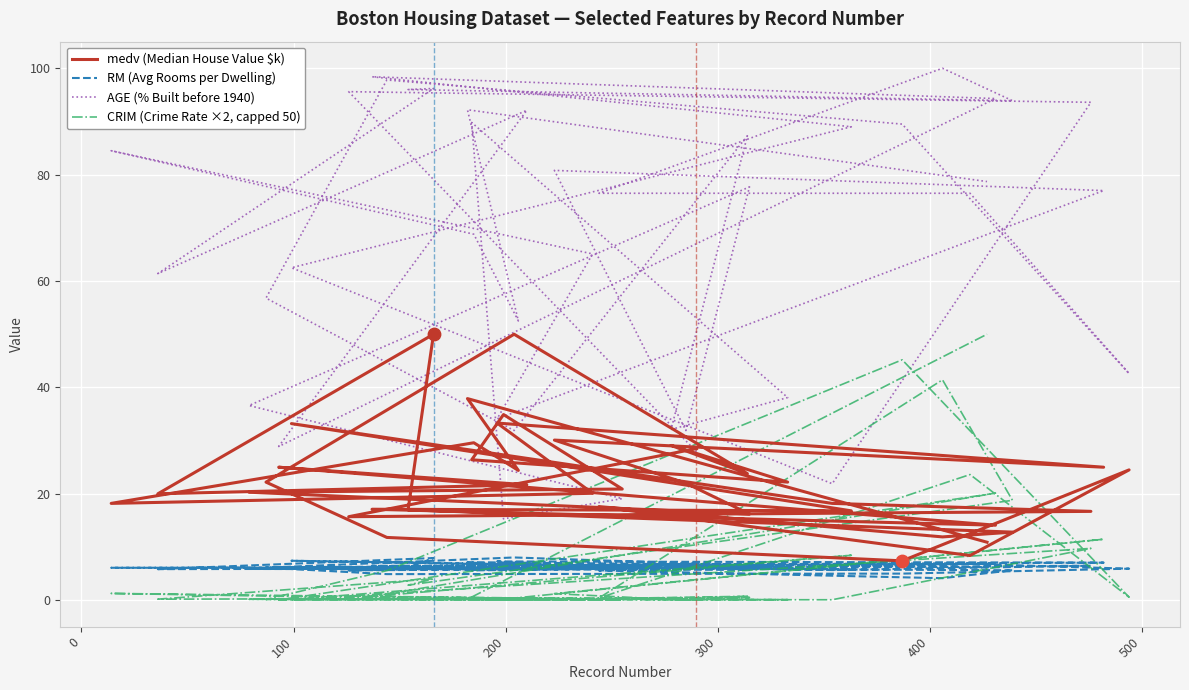

Which series contains the lowest Y value?

CRIM (Crime Rate ×2, capped 50)